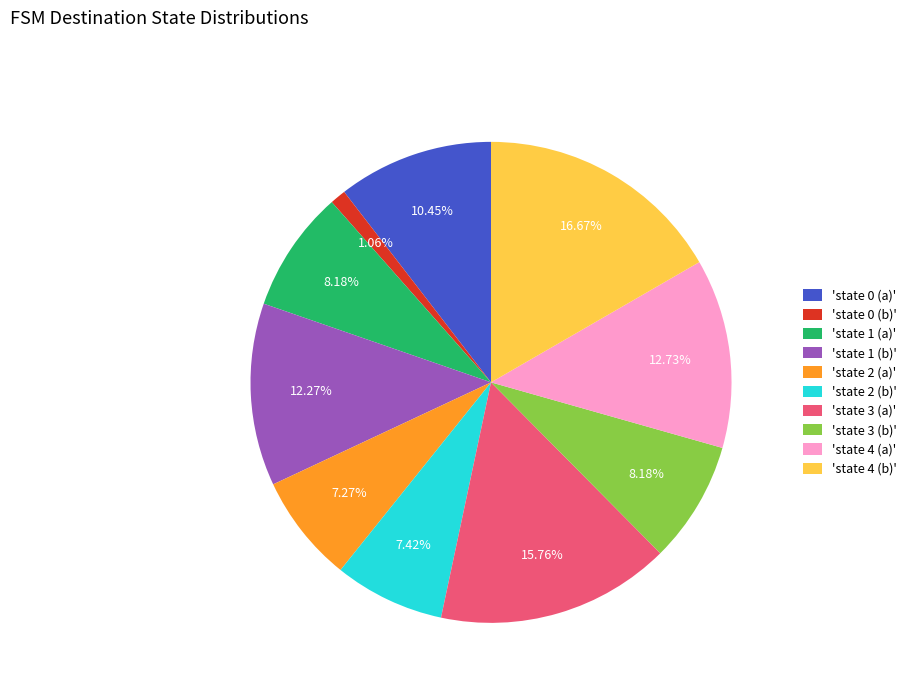

Is the sum of 'state 4 (a)' and 'state 1 (a)' greater than half?

No